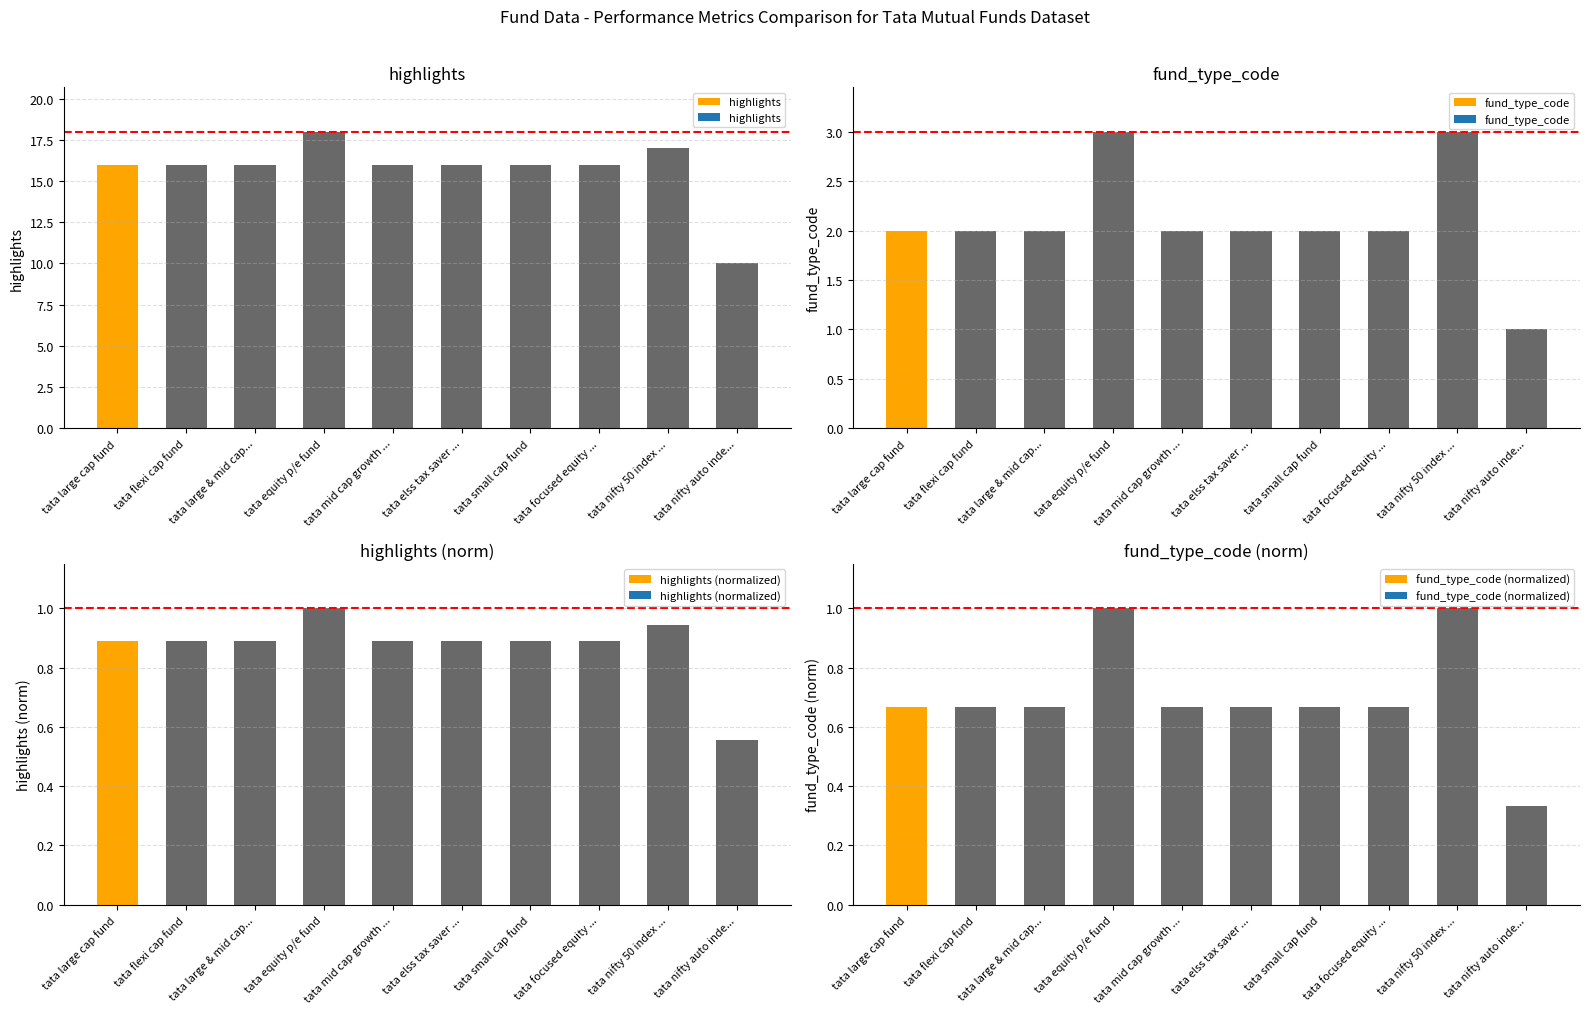

How many groups of bars are there?

10